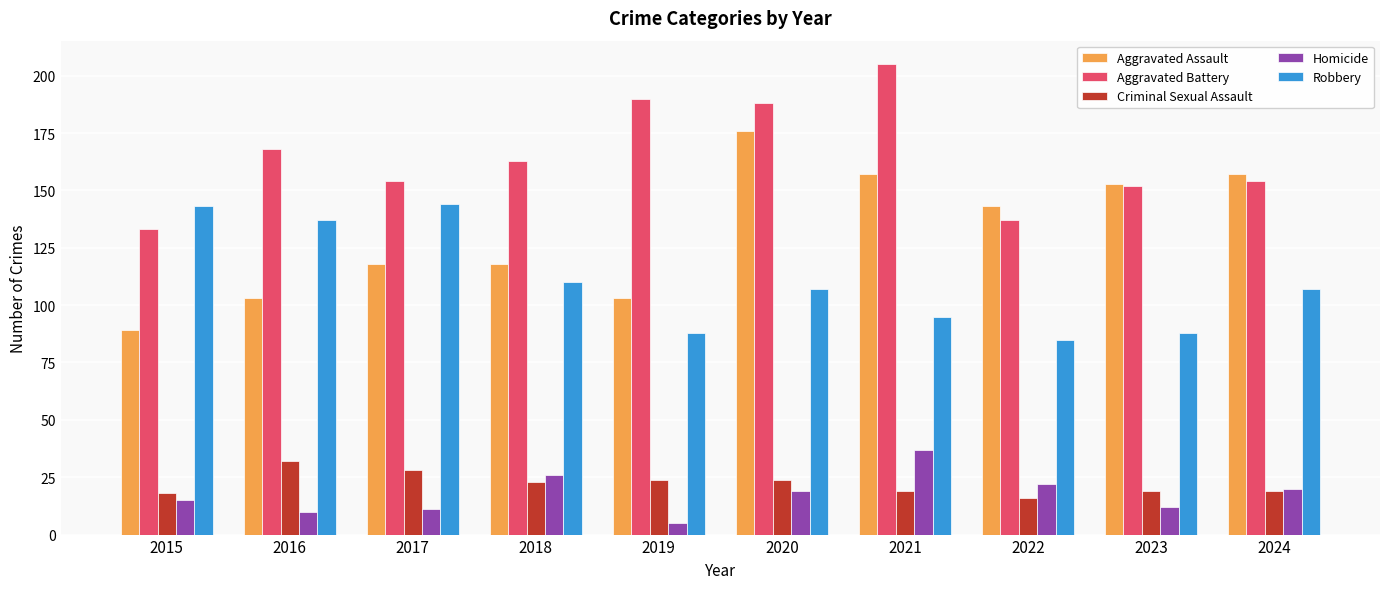

The Aggravated Assault series shows 103 at 2016. True or false?

True